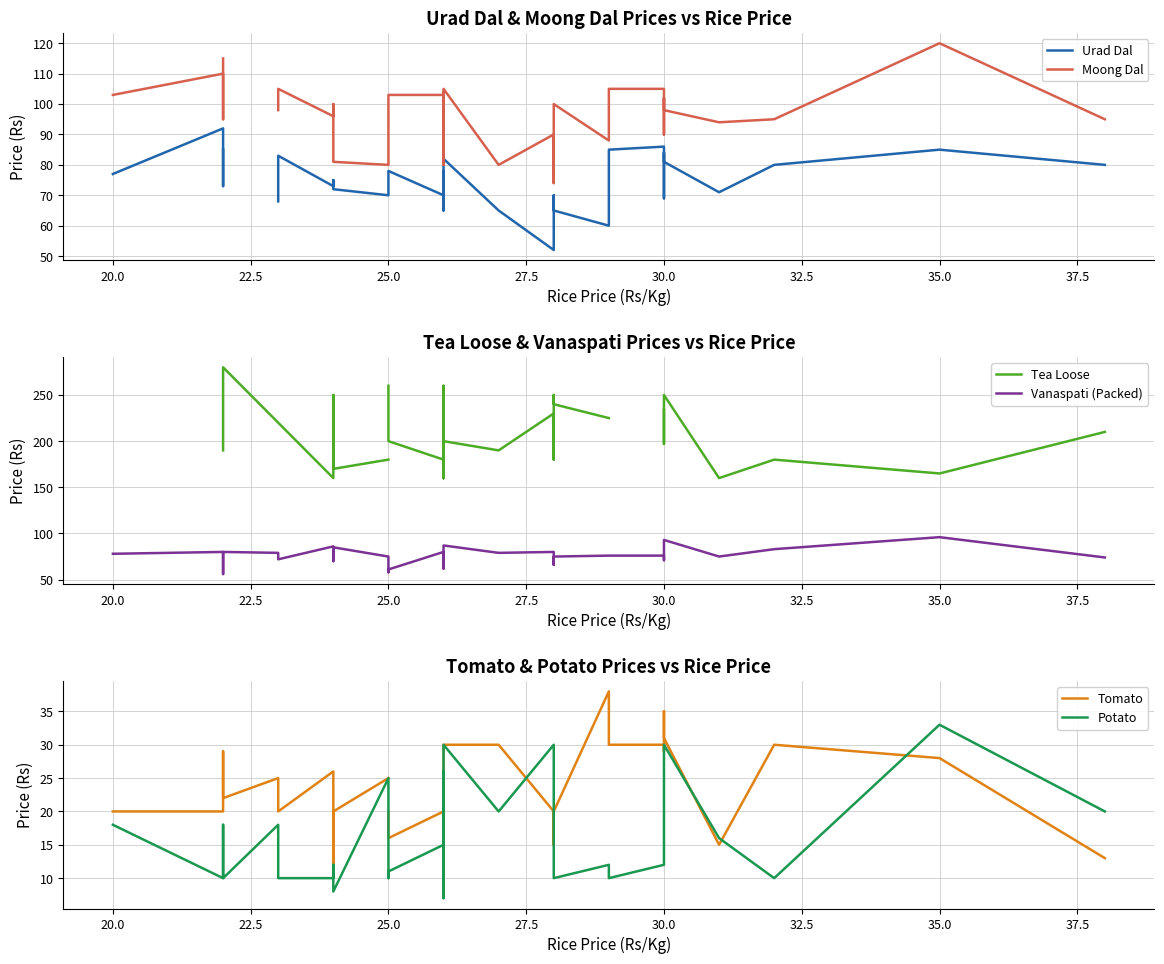

What is the value of the Vanaspati (Packed) point at the 10th from the left?

85.0